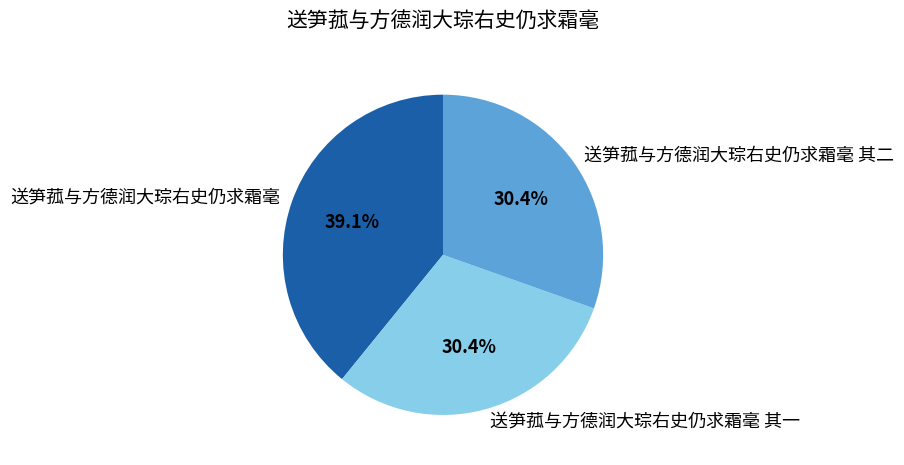

What is the ratio of the value at 送笋菰与方德润大琮右史仍求霜毫 to the value at 送笋菰与方德润大琮右史仍求霜毫 其一?

1.3